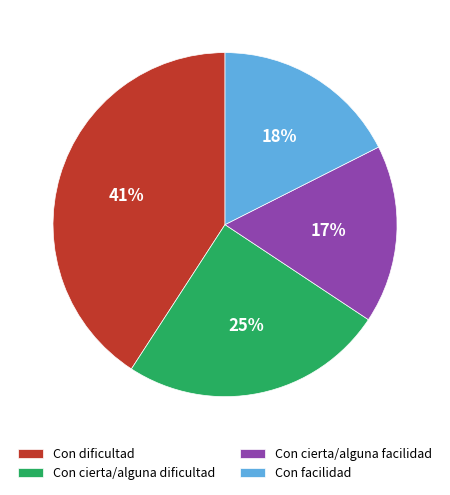

To the nearest percent, what percentage of the pie is Con cierta/alguna dificultad?

25%